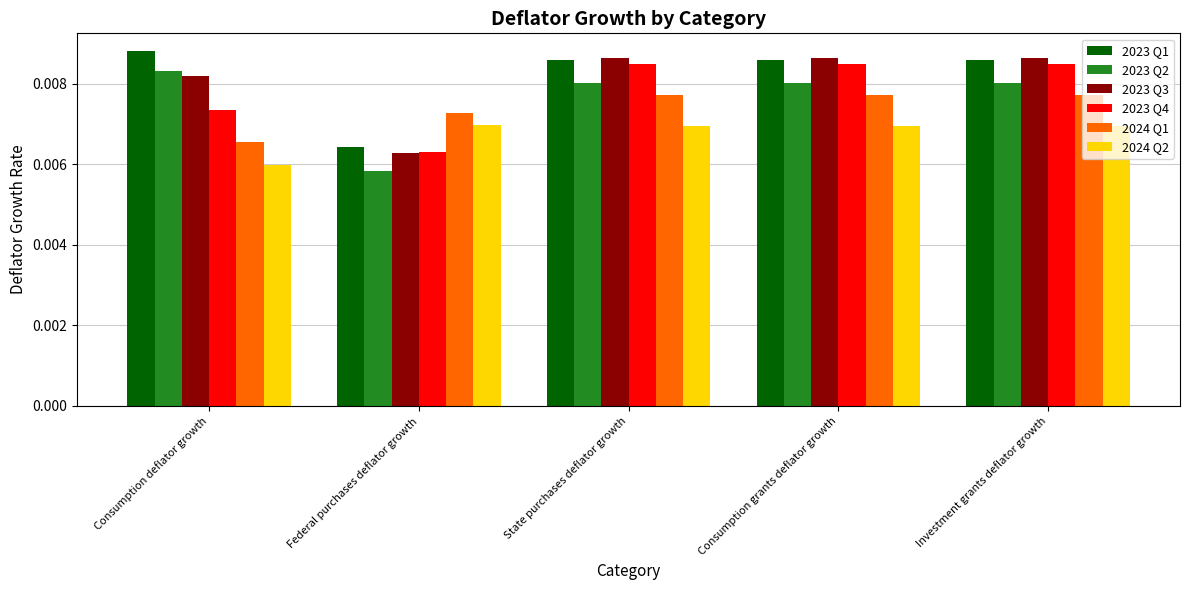

At how many categories does at least one series exceed 0?

5